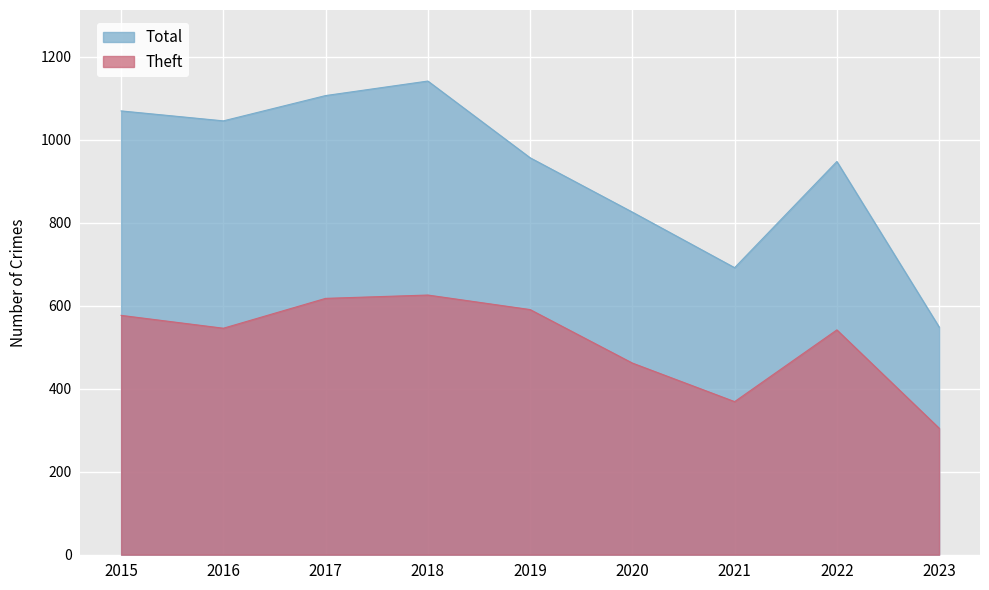

What are all the series names shown in the legend?

Total, Theft